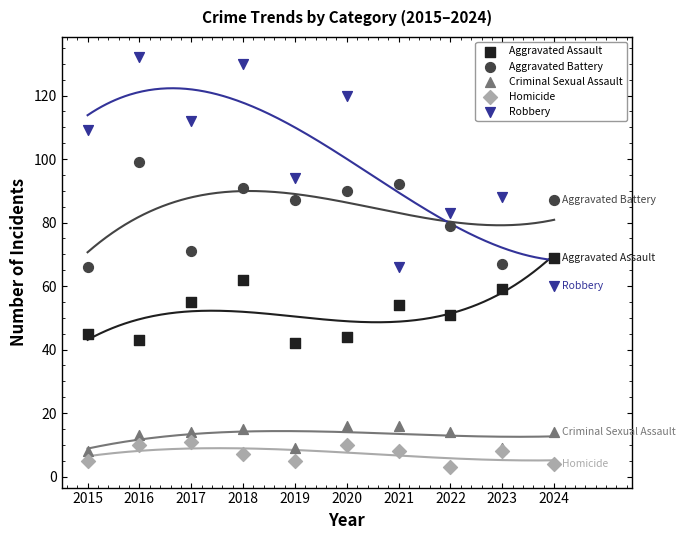

Which series reaches the maximum Y coordinate?

Robbery